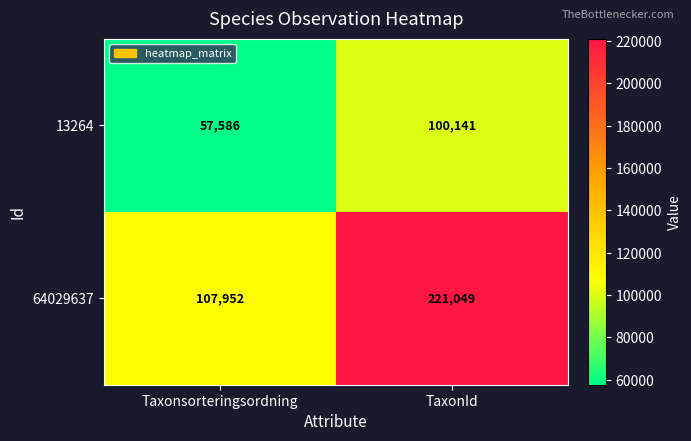

List the series in order of their peak value, highest first.

64029637, 13264